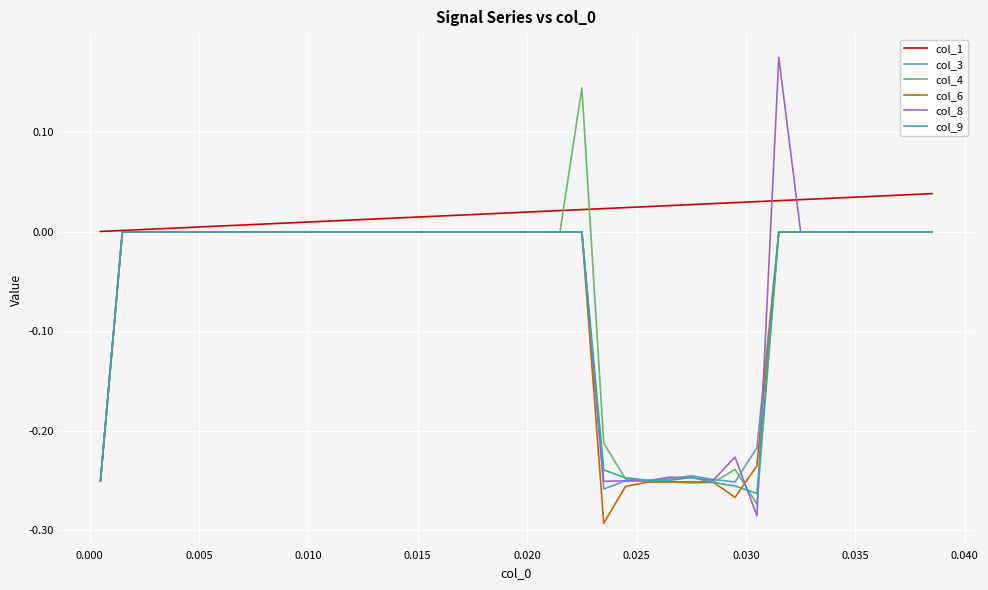

What is the average value of the col_4 series?

-0.1